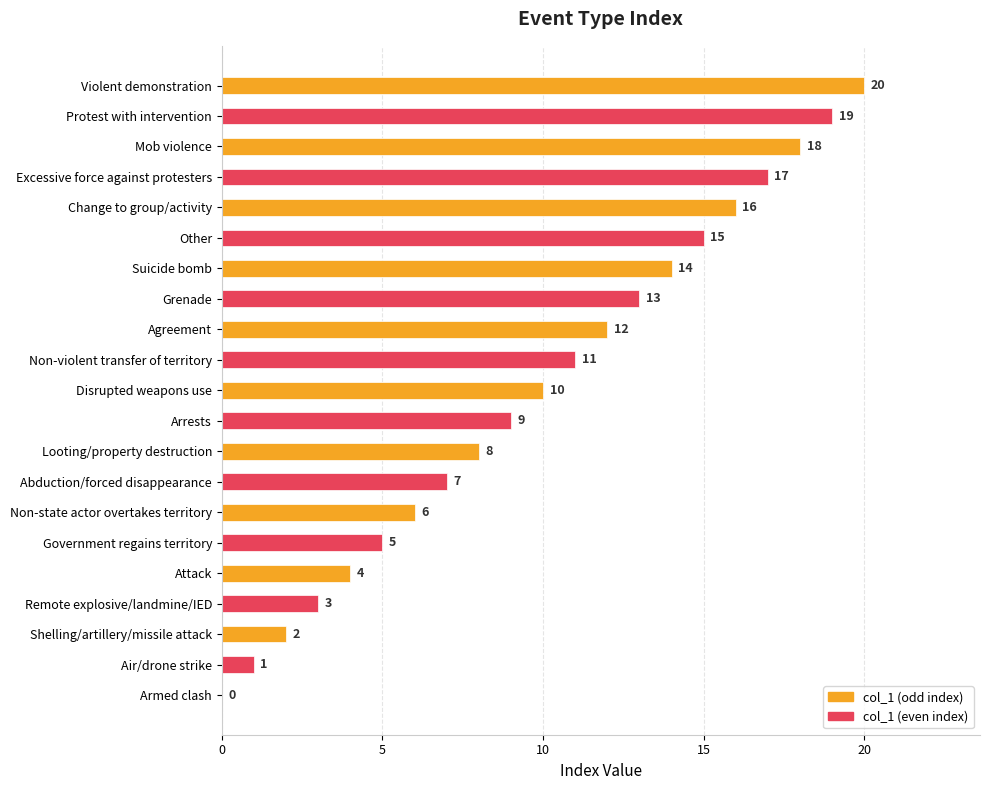

What is the sum of all values?

210